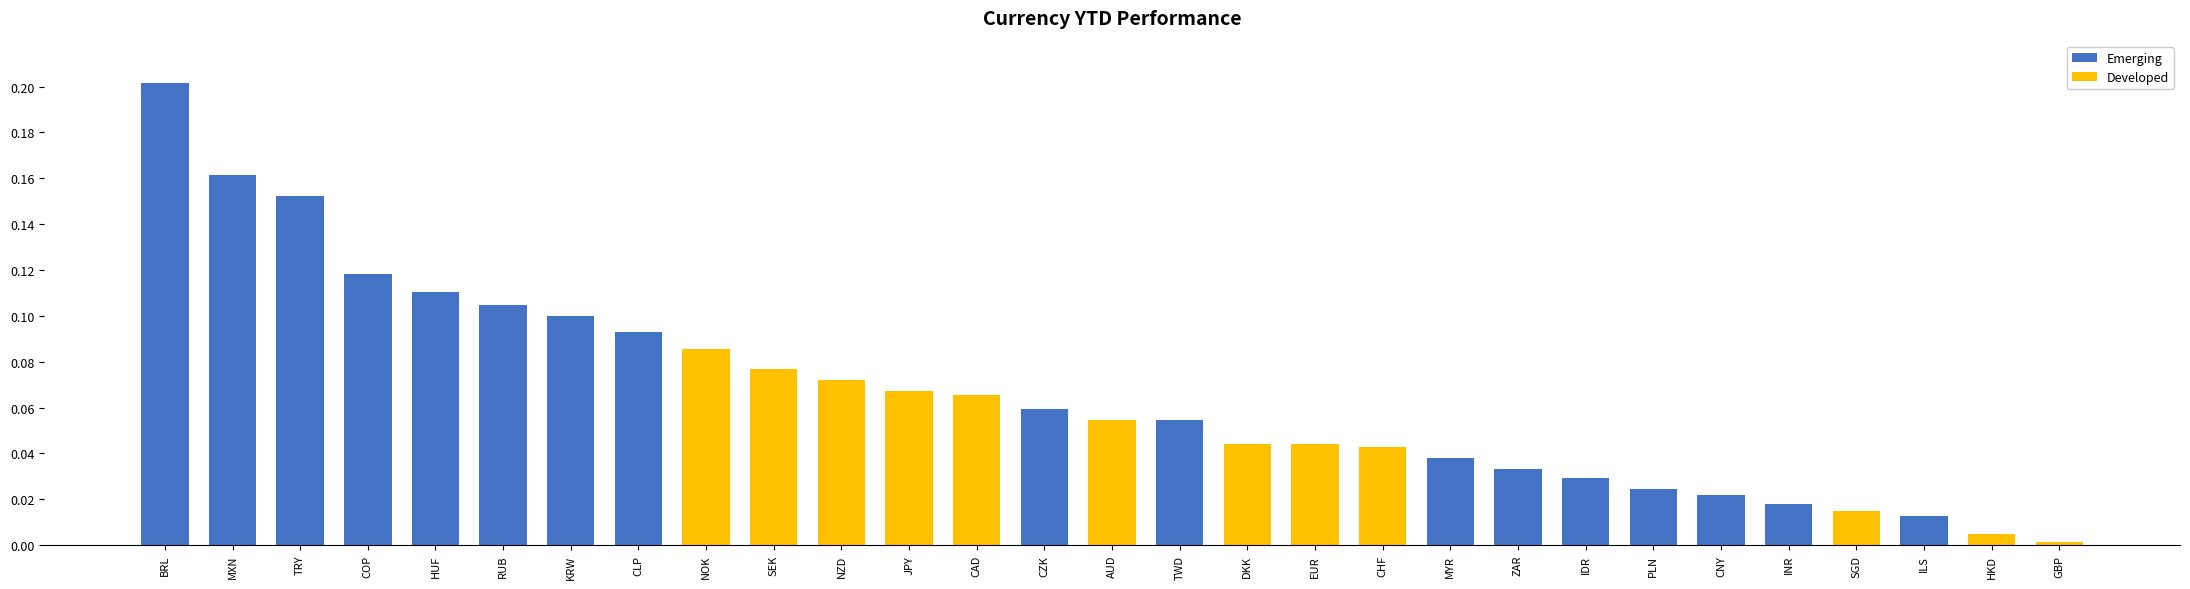

The value of Emerging at MYR is 0.1. True or false?

False